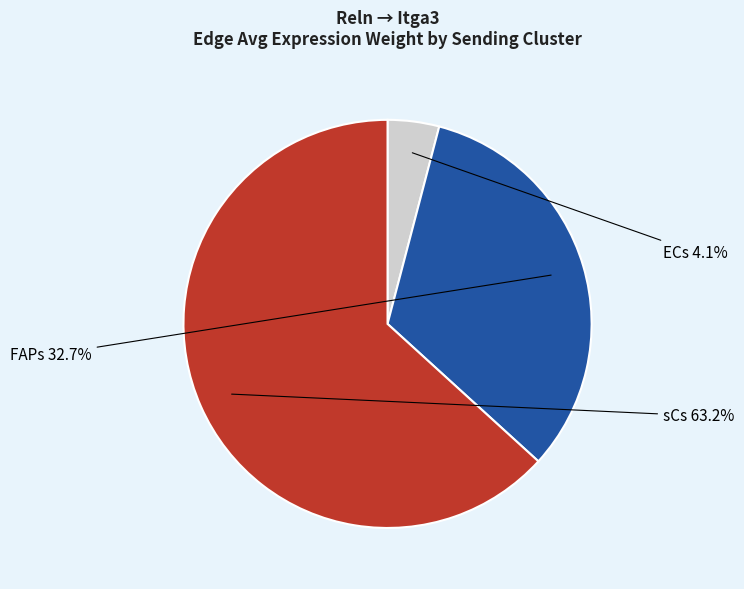

Combined, do ECs and FAPs account for over 50%?

No